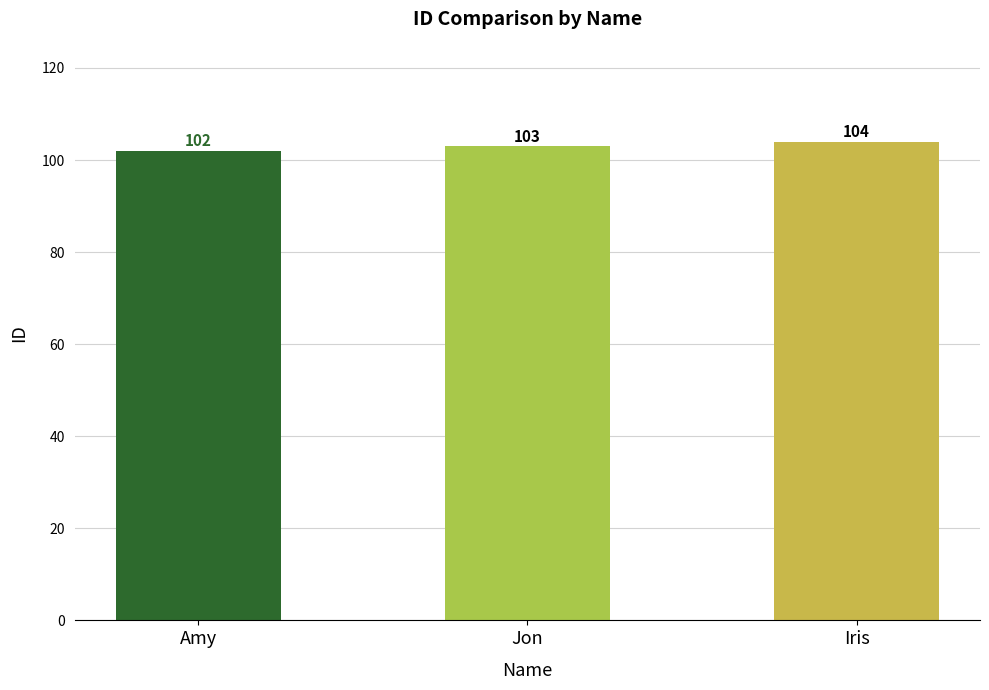

List the labels in order of value, largest first.

Iris, Jon, Amy